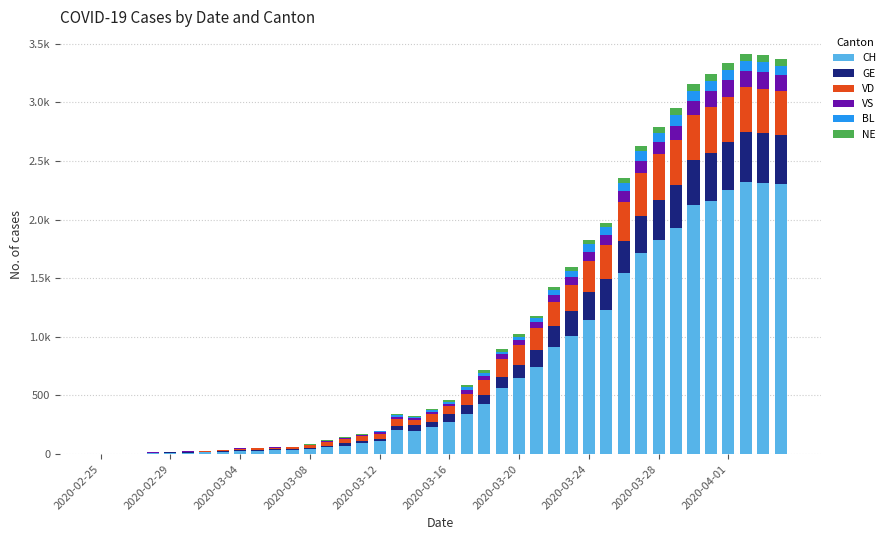

What are all the series names shown in the legend?

CH, GE, VD, VS, BL, NE